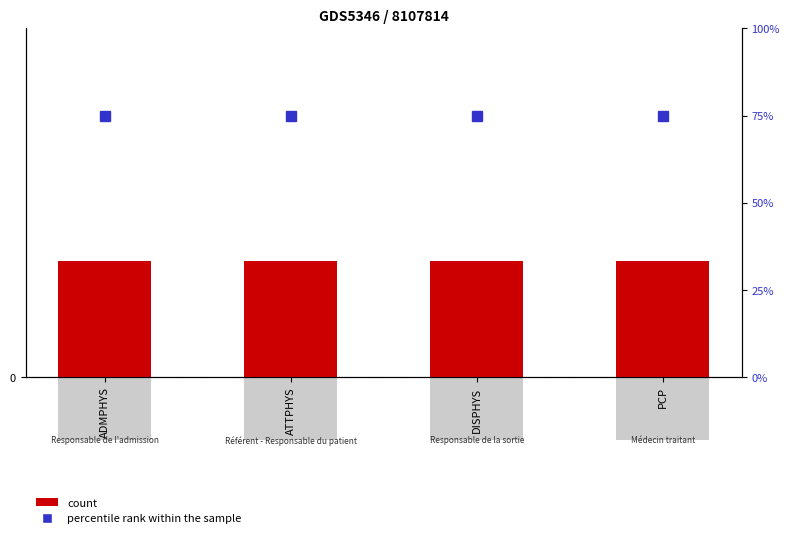

How many categories are shown in the chart?

4